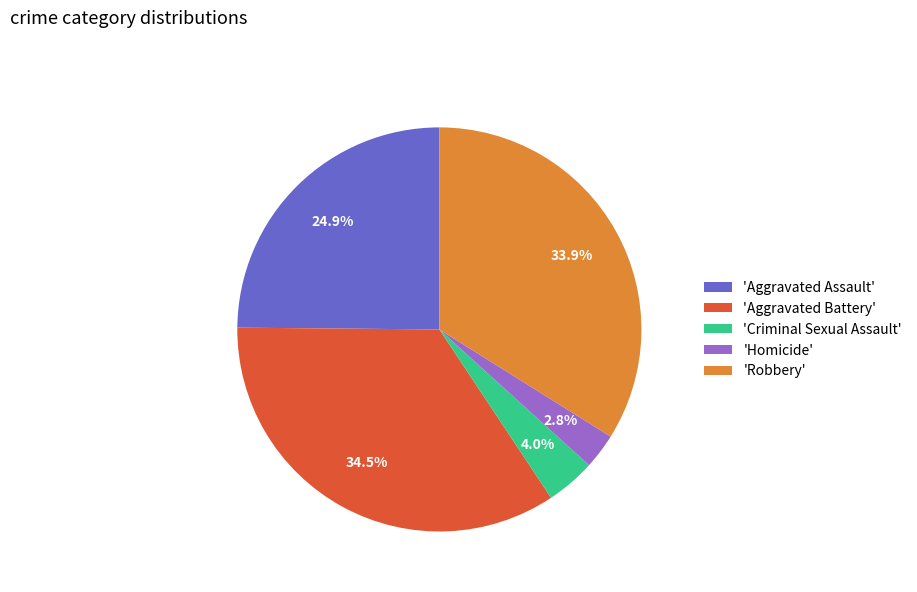

Rank the categories by value from lowest to highest.

'Homicide', 'Criminal Sexual Assault', 'Aggravated Assault', 'Robbery', 'Aggravated Battery'